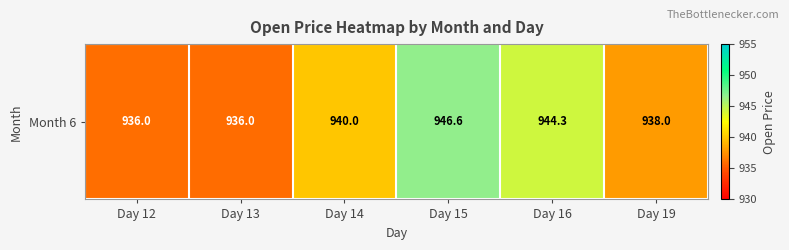

The value at Day 14 is 940.0. True or false?

True